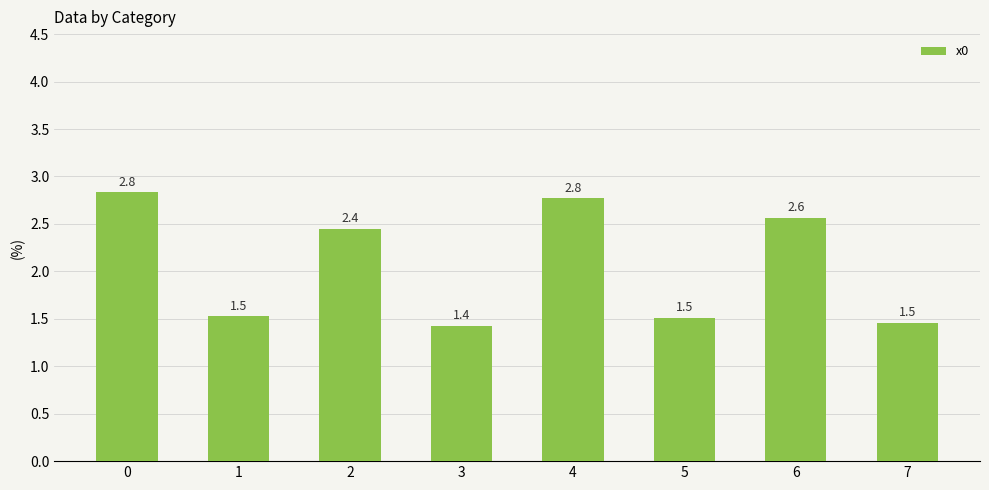

What is the difference between the maximum and minimum values?

1.4